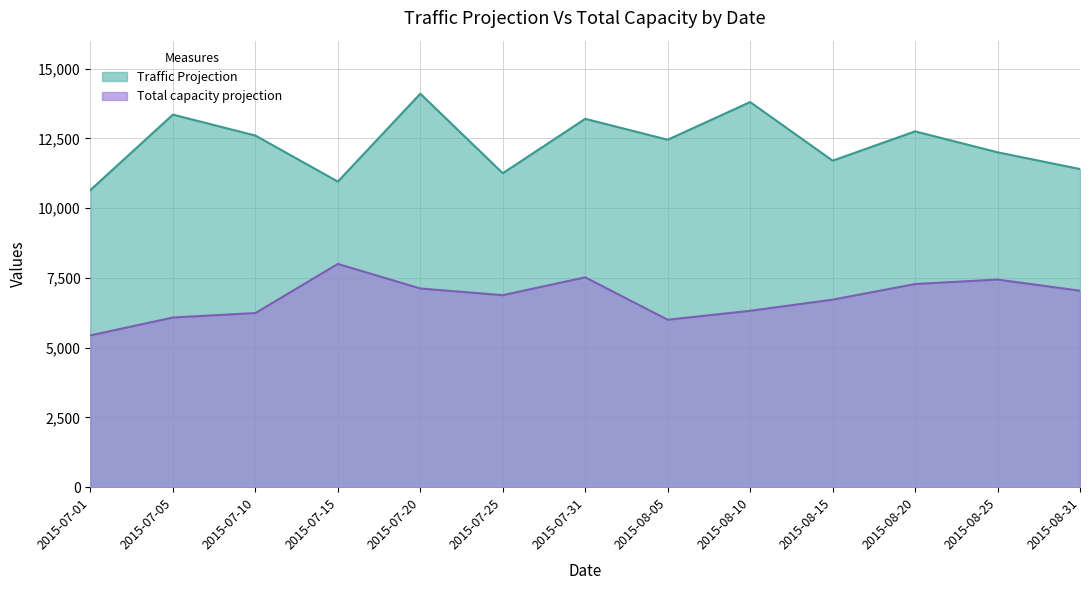

Rank the categories by value from highest to lowest.

2015-07-20, 2015-08-10, 2015-07-05, 2015-07-31, 2015-08-20, 2015-07-10, 2015-08-05, 2015-08-25, 2015-08-15, 2015-08-31, 2015-07-25, 2015-07-15, 2015-07-01